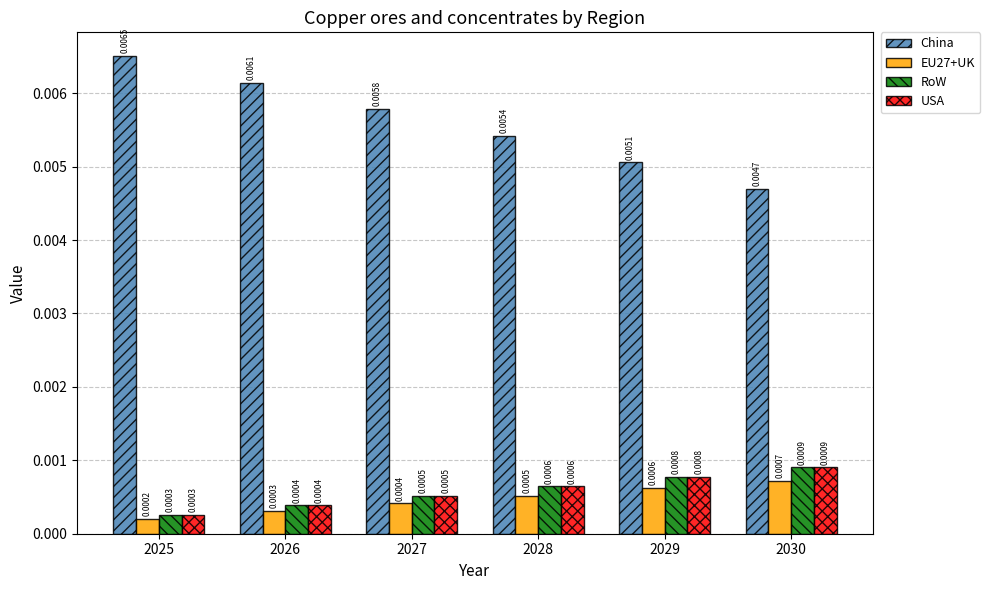

Which series has the largest total across all categories?

China